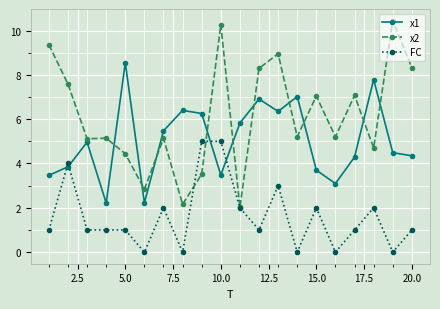

How many categories are shown in the chart?

20